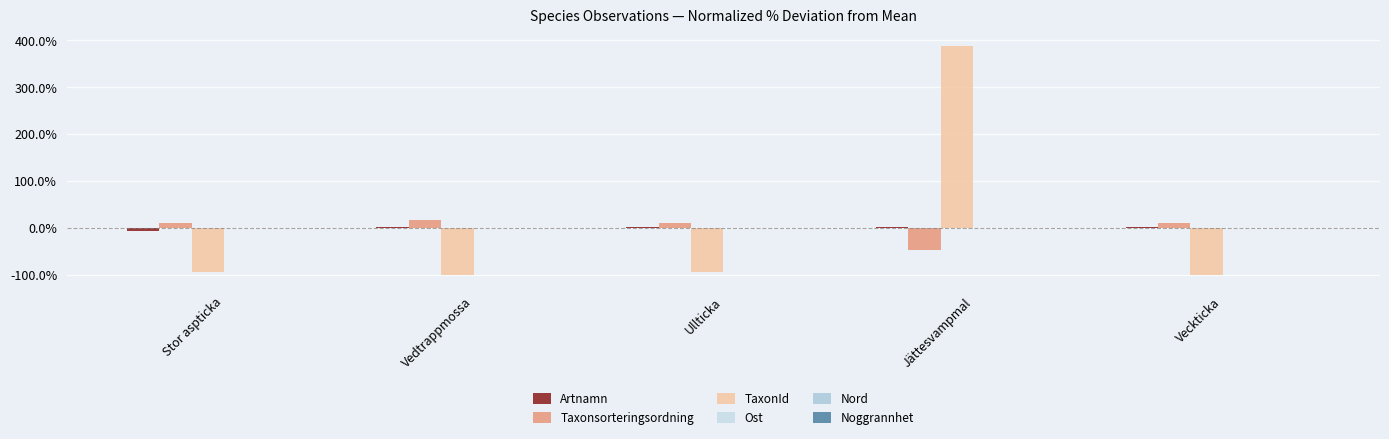

How many groups of bars are there?

5